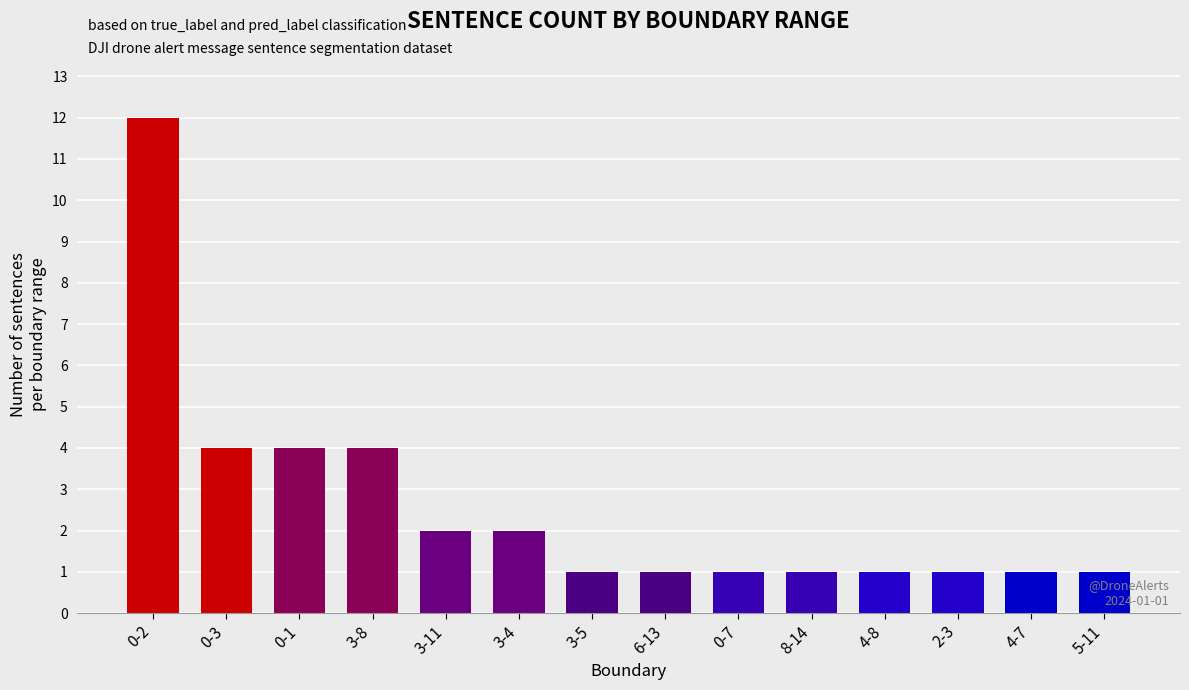

Does the chart contain stacked bars?

No